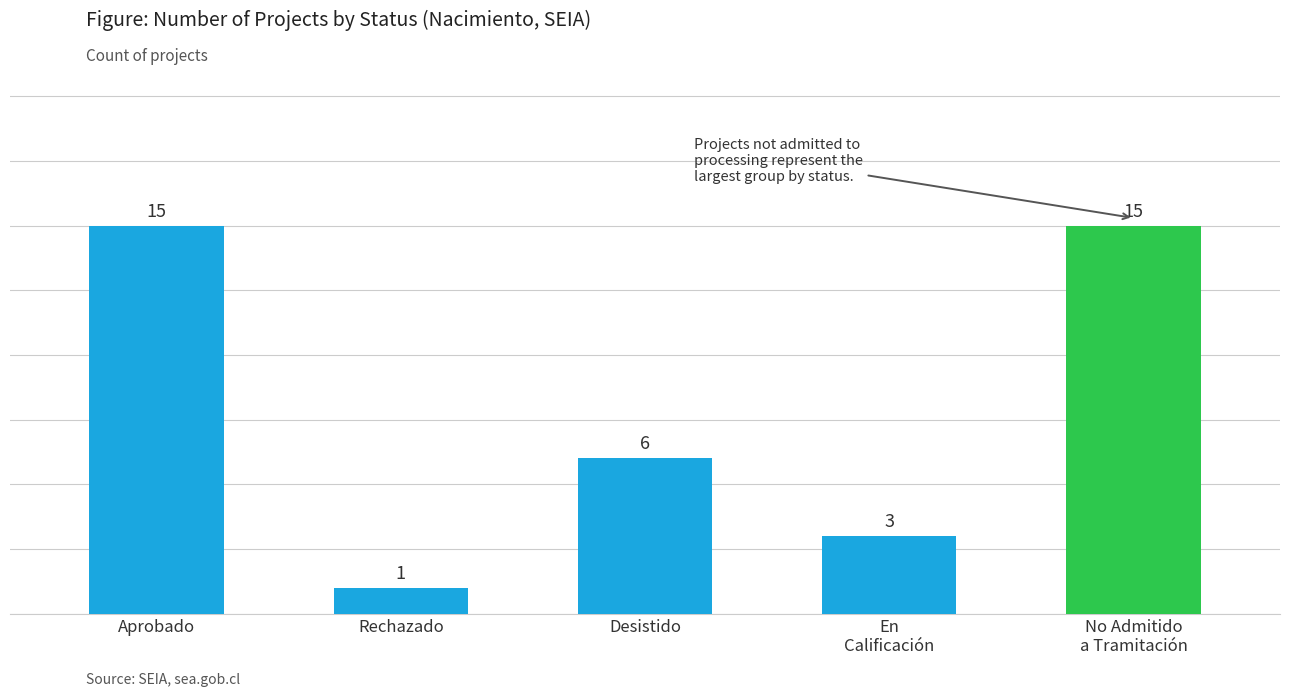

What is the sum of the values at Aprobado and En
Calificación?

18